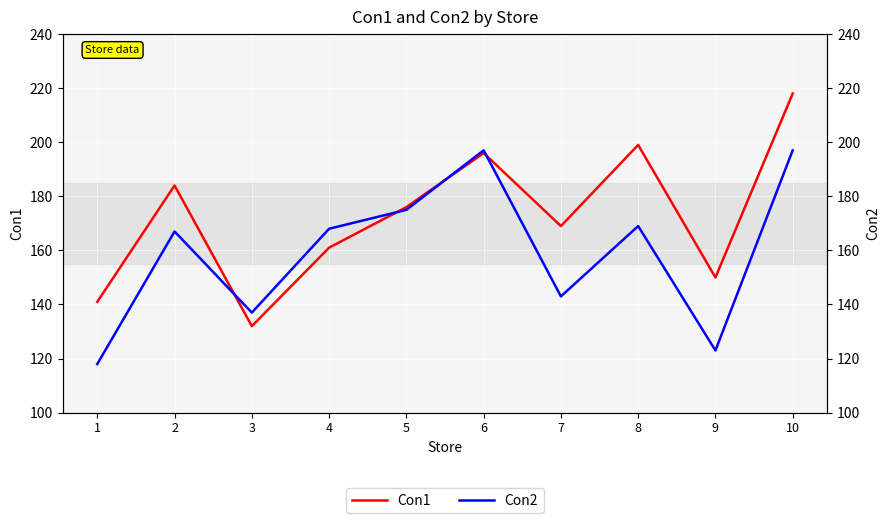

What is the maximum value shown in the chart?

218